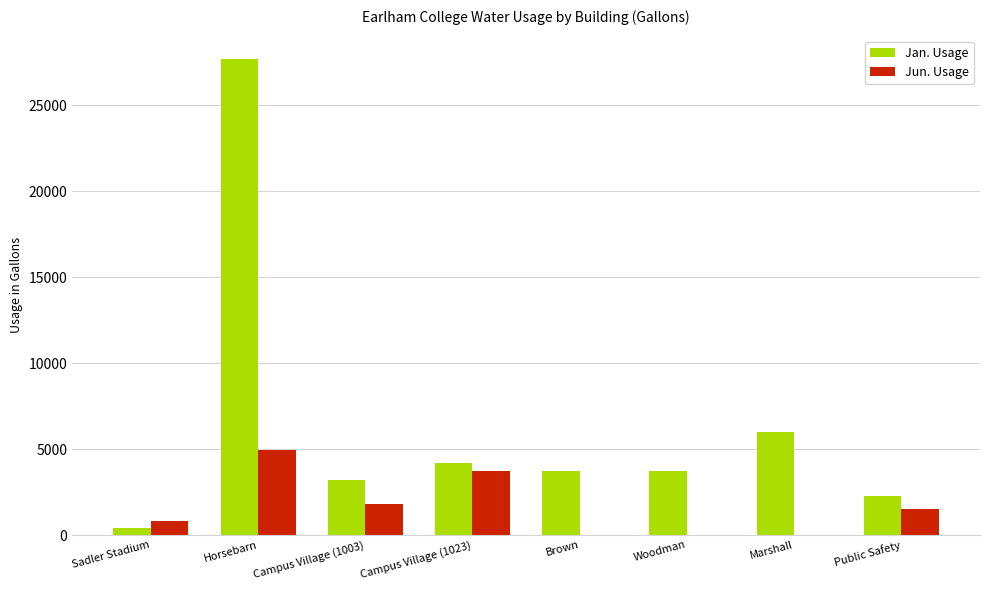

What is the total value across all series at Sadler Stadium?

1200